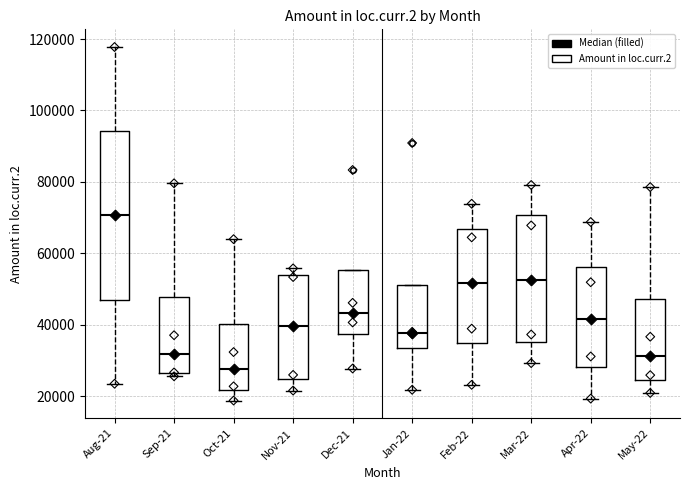

Reading left to right, transcribe this box plot: for each box, give where its median line is, the range the box spans, and where its two whiskers end, as read against the y-axis. The values are not printed on the chart, so give them approximately, as read against the axis.

Aug-21: median 70000, box 48000 to 94000, whiskers 24000 to 118000
Sep-21: median 32000, box 26000 to 48000, whiskers 26000 (just below the box's lower edge) to 80000
Oct-21: median 28000, box 22000 to 40000, whiskers 18000 to 64000
Nov-21: median 40000, box 24000 to 54000, whiskers 22000 to 56000
Dec-21: median 44000, box 38000 to 56000, whiskers 28000 to 56000
Jan-22: median 38000, box 34000 to 52000, whiskers 22000 to 52000
Feb-22: median 52000, box 34000 to 66000, whiskers 24000 to 74000
Mar-22: median 52000, box 36000 to 70000, whiskers 30000 to 80000
Apr-22: median 42000, box 28000 to 56000, whiskers 20000 to 68000
May-22: median 32000, box 24000 to 48000, whiskers 20000 to 78000